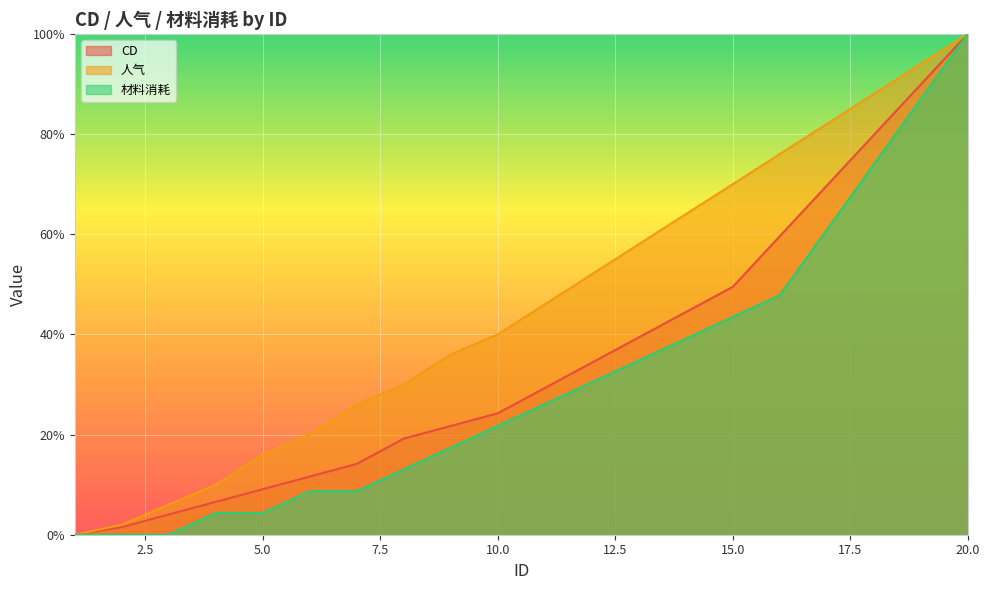

What is the difference between the highest and lowest values at 11?

19.9